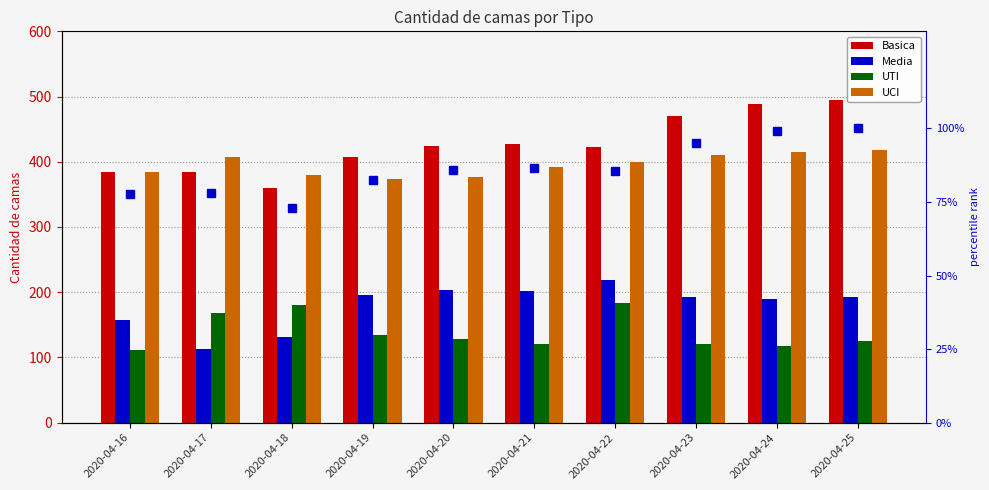

How many data points in Media are less than 193?

5